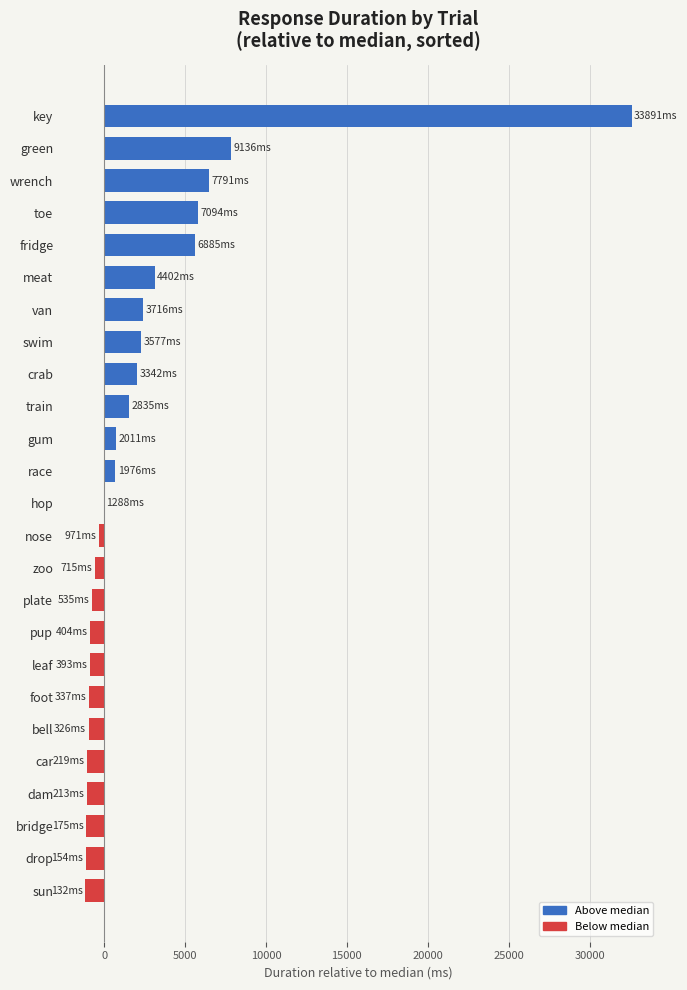

What is the sum of the values at dam and bell?

-2036.5